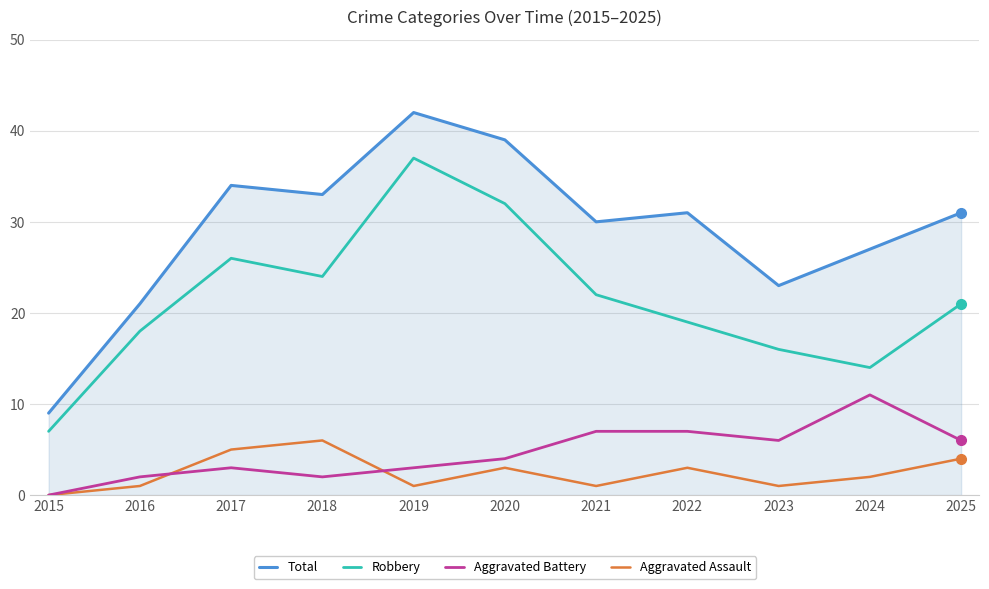

Reading right to left, extract all data points from this chart.

Total: 2025=31	2024=27	2023=23	2022=31	2021=30	2020=39	2019=42	2018=33	2017=34	2016=21	2015=9
Robbery: 2025=21	2024=14	2023=16	2022=19	2021=22	2020=32	2019=37	2018=24	2017=26	2016=18	2015=7
Aggravated Battery: 2025=6	2024=11	2023=6	2022=7	2021=7	2020=4	2019=3	2018=2	2017=3	2016=2	2015=0
Aggravated Assault: 2025=4	2024=2	2023=1	2022=3	2021=1	2020=3	2019=1	2018=6	2017=5	2016=1	2015=0